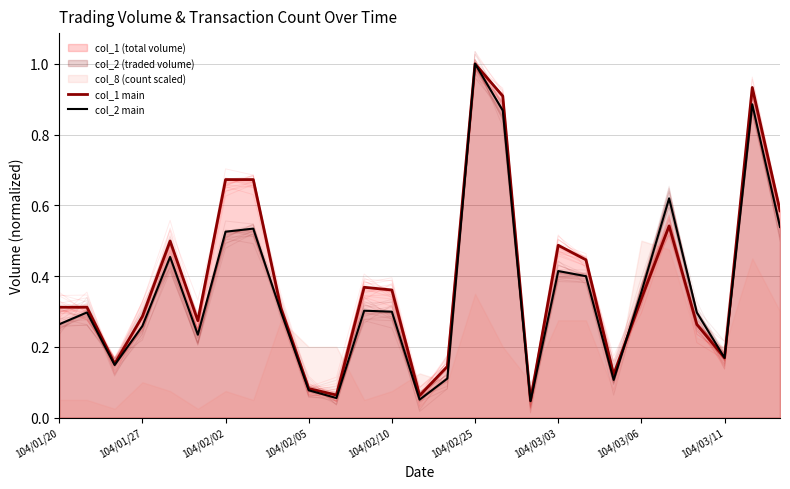

True or false: col_1 main has more than 2 points higher than both neighbors.

True